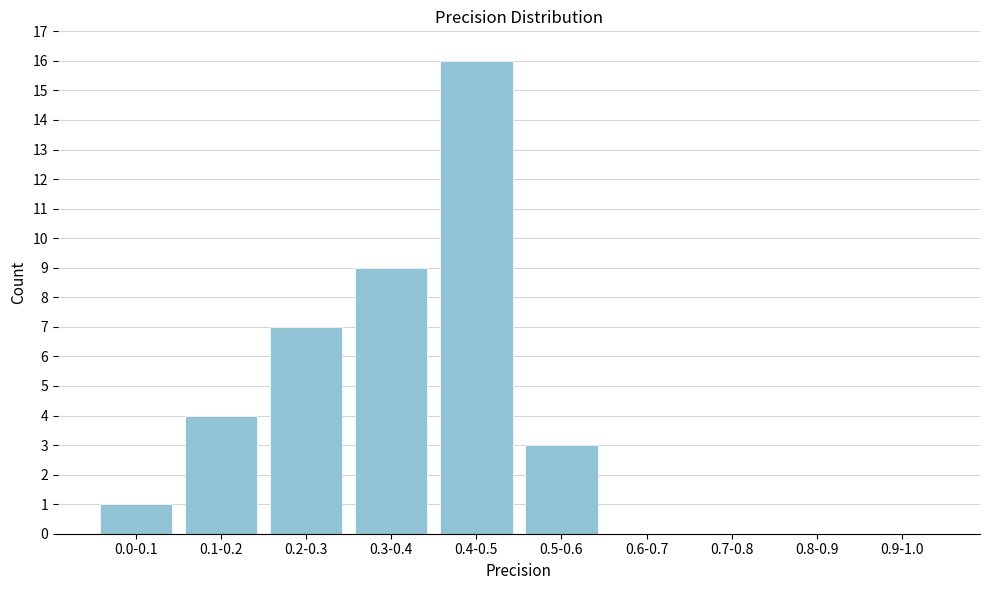

Reading right to left, extract all data points from this chart.

0.9-1.0=0	0.8-0.9=0	0.7-0.8=0	0.6-0.7=0	0.5-0.6=3	0.4-0.5=16	0.3-0.4=9	0.2-0.3=7	0.1-0.2=4	0.0-0.1=1